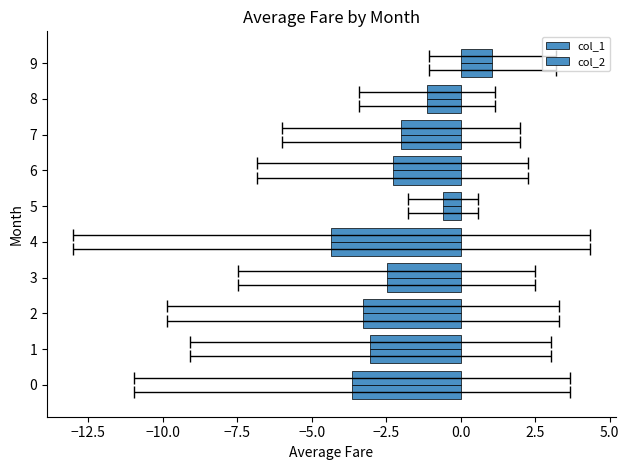

Count the number of data series in this chart.

2